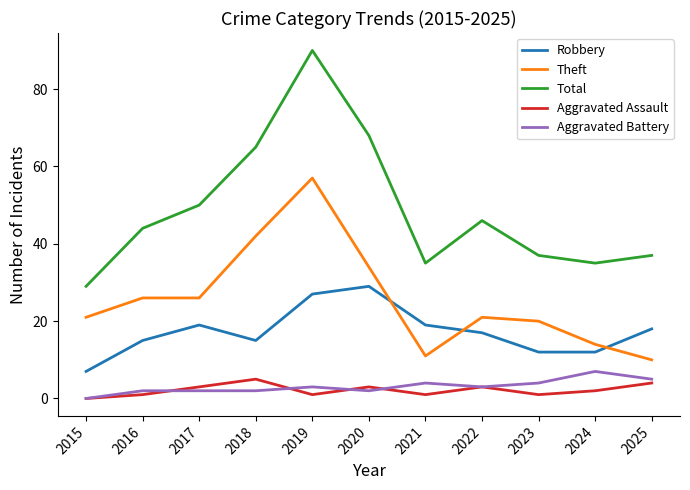

What is the lowest value of the Total series?

29